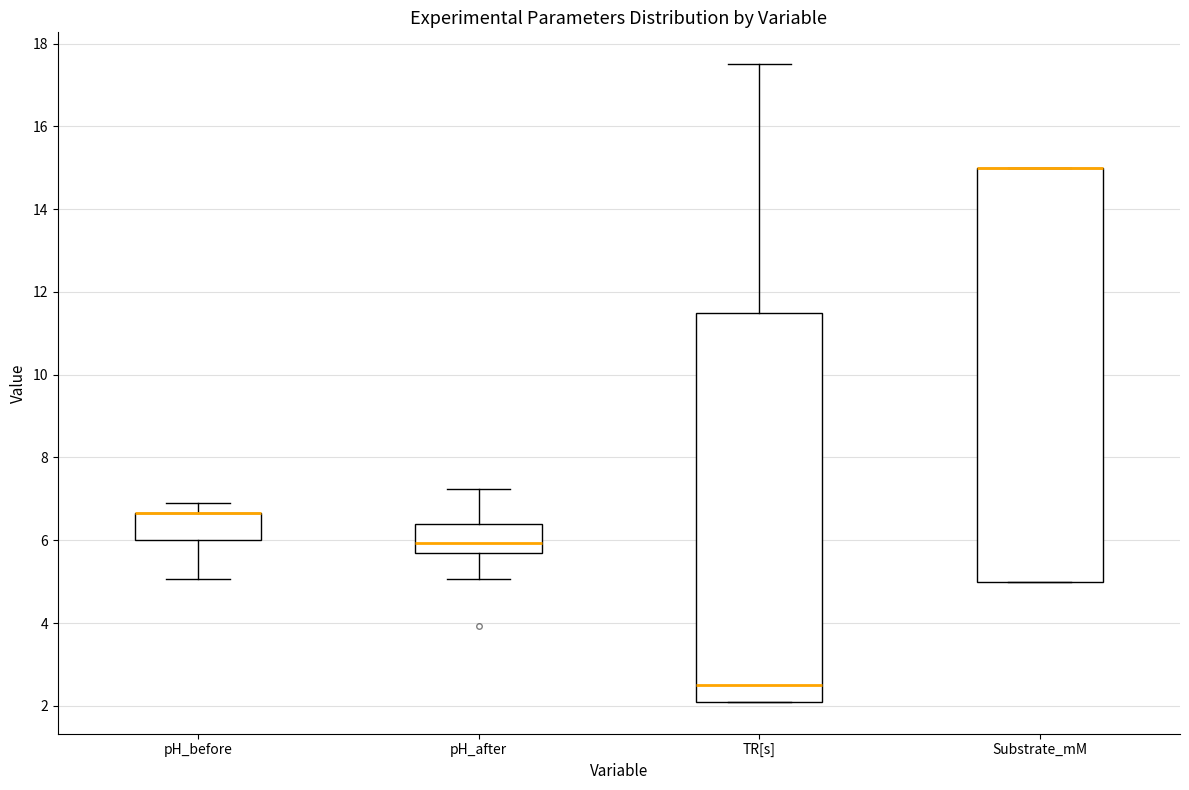

Reading left to right, transcribe this box plot: for each box, give where its median line is, the range the box spans, and where its two whiskers end, as read against the y-axis. The values are not printed on the chart, so give them approximately, as read against the axis.

pH_before: median 6.6 (drawn on the box's upper edge), box 6.0 to 6.6, whiskers 5.0 to 7.0
pH_after: median 6.0, box 5.6 to 6.4, whiskers 5.0 to 7.2
TR[s]: median 2.6, box 2.2 to 11.6, whiskers 2.2 to 17.6
Substrate_mM: median 15.0 (drawn on the box's upper edge), box 5.0 to 15.0, whiskers 5.0 to 15.0